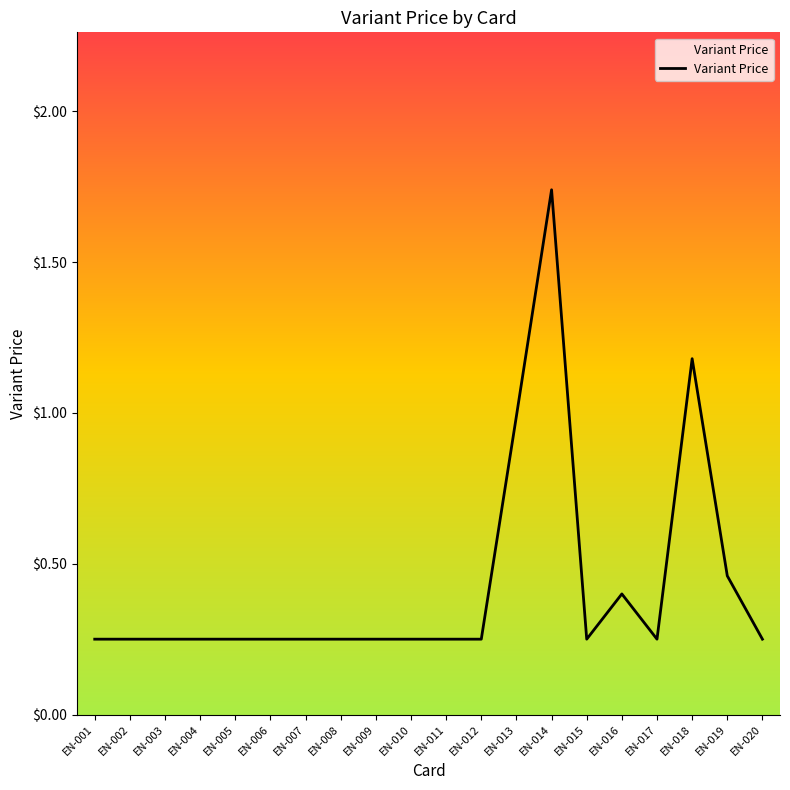

The value at EN-003 is 0.2. True or false?

True